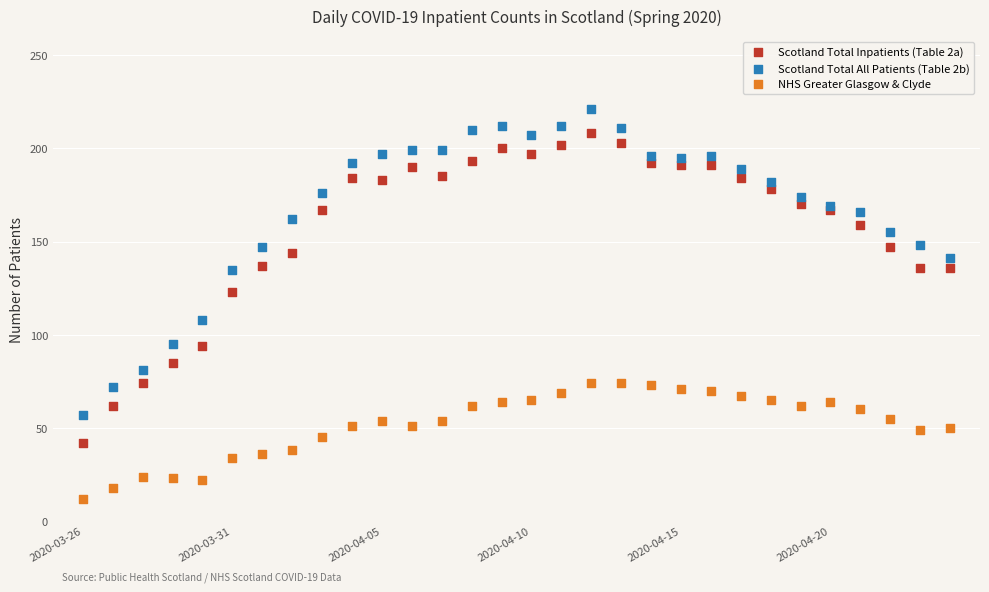

Which series contains the highest Y value?

Scotland Total All Patients (Table 2b)